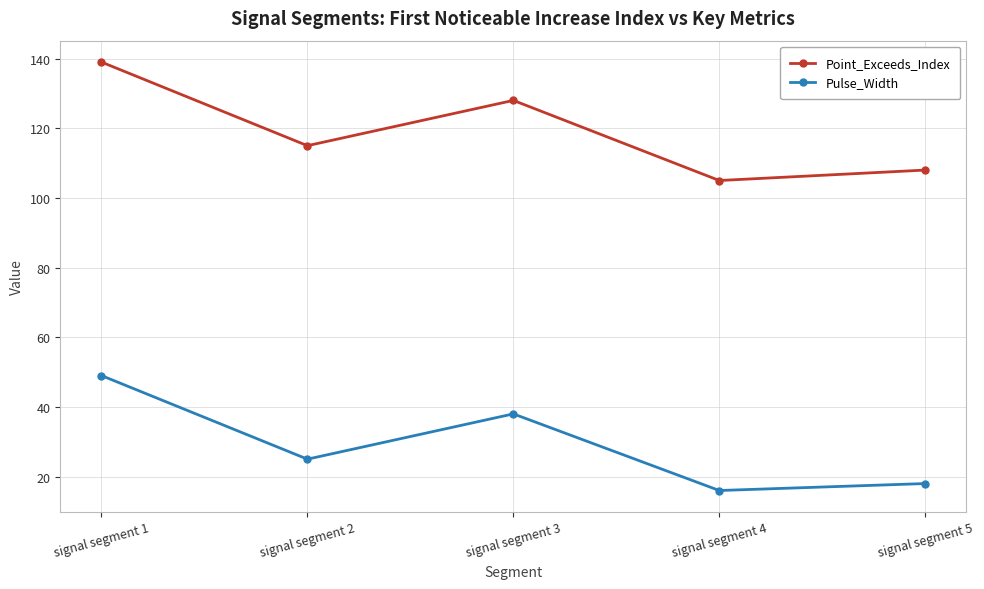

The Point_Exceeds_Index series shows 108 at signal segment 5. True or false?

True